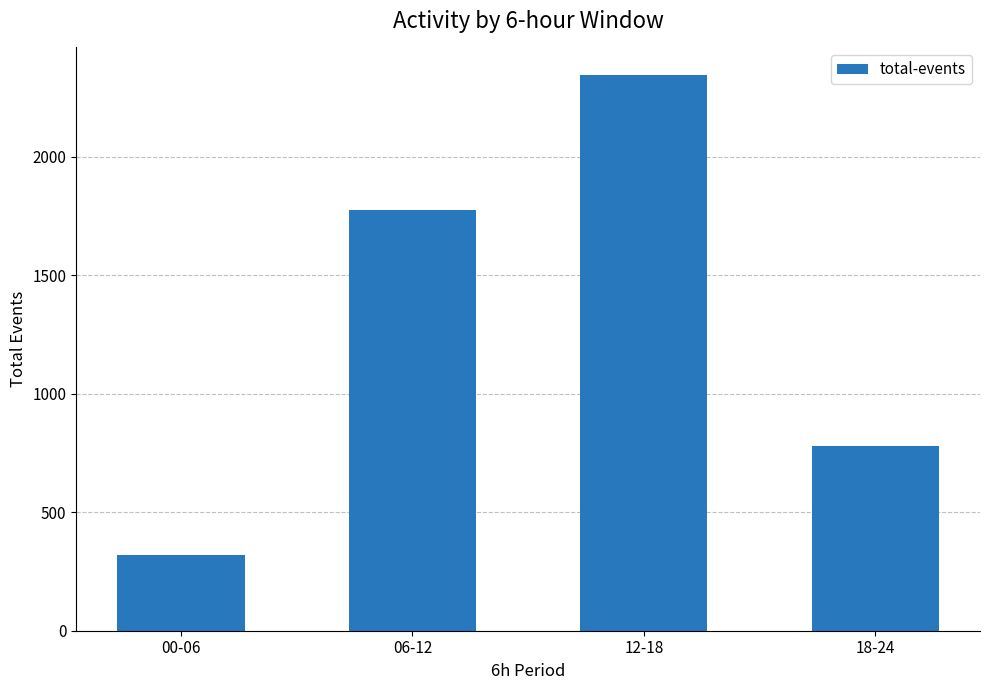

What value does the data have at 06-12, to the nearest 10?

1780